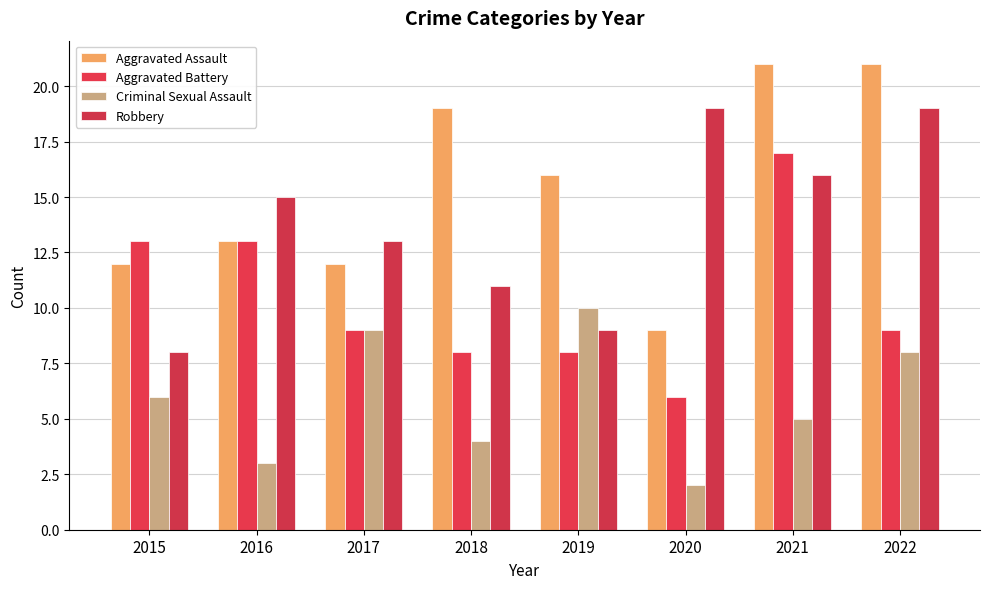

Which label corresponds to the largest value in the chart?

2021